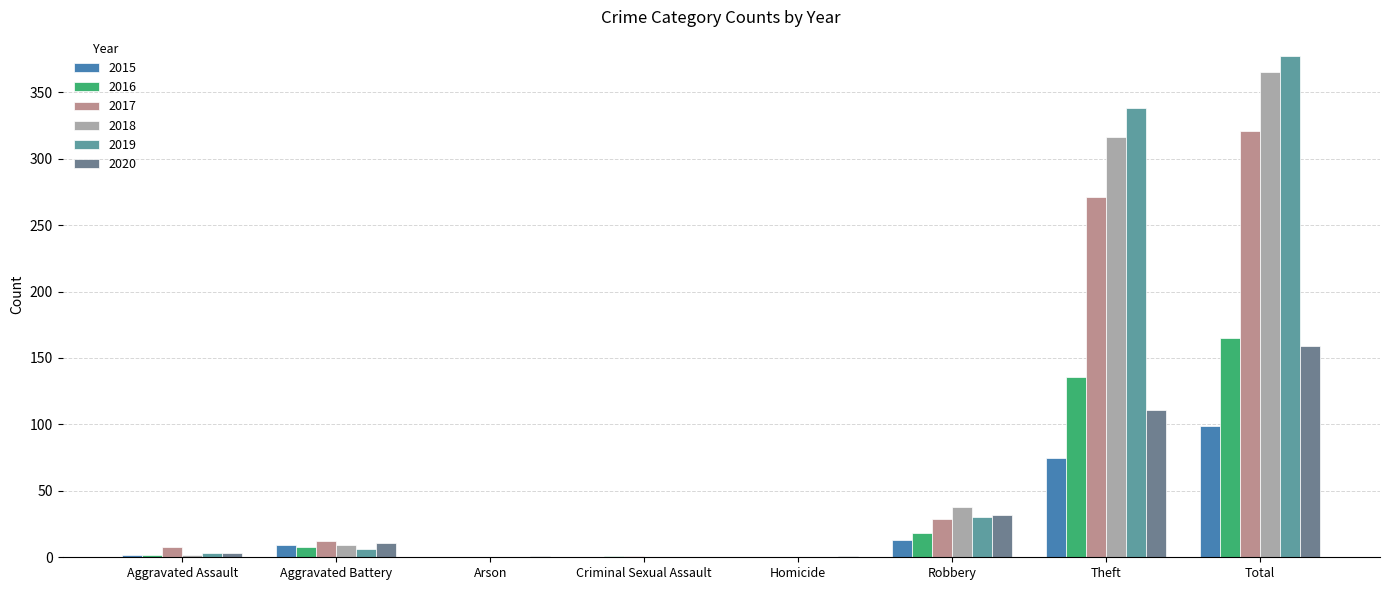

What is the difference between the maximum and second lowest values in the 2019 series?

377